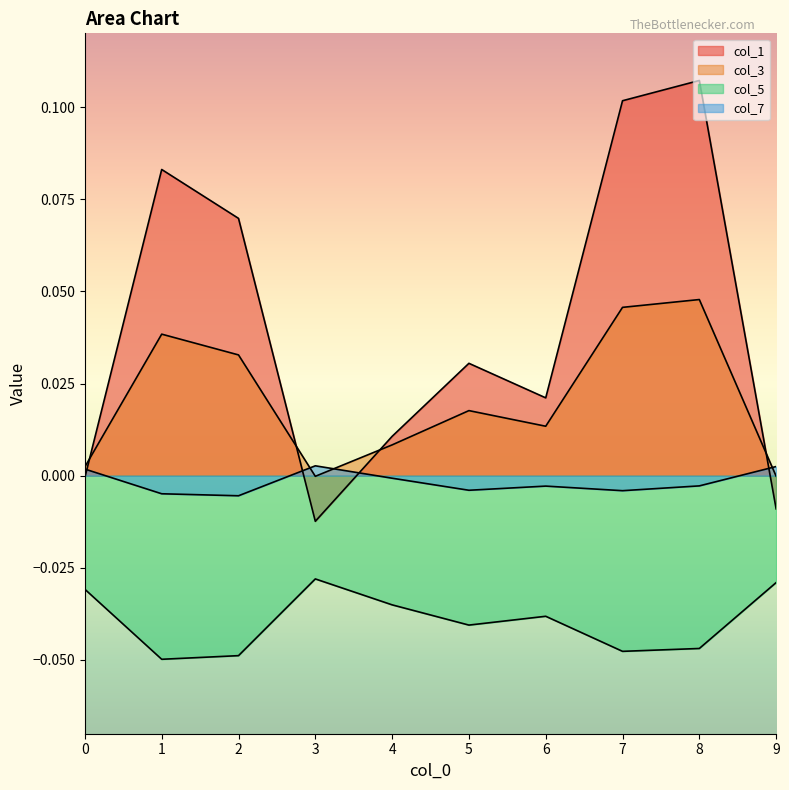

How many lines are shown in the chart?

4